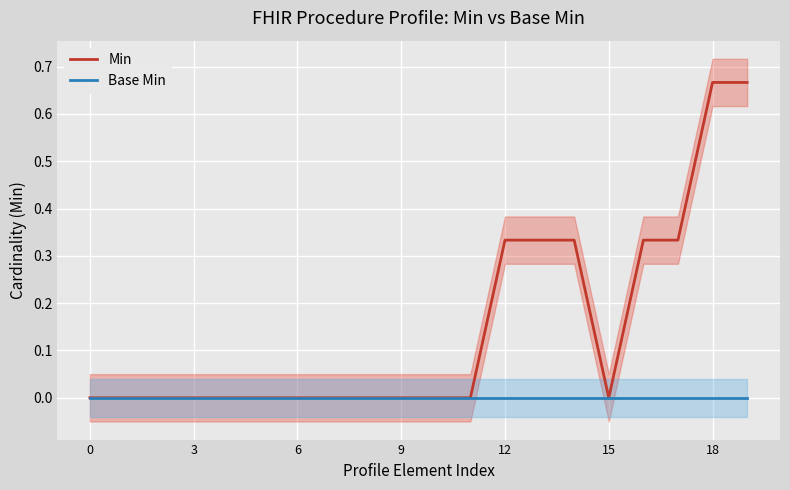

What is the difference between the maximum and minimum values in the Min series?

0.7